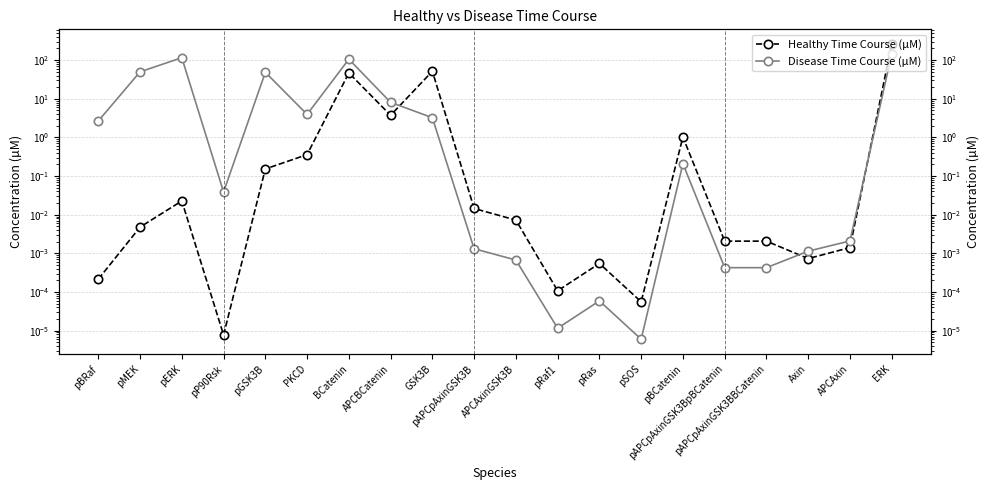

What position from the left is pERK?

3